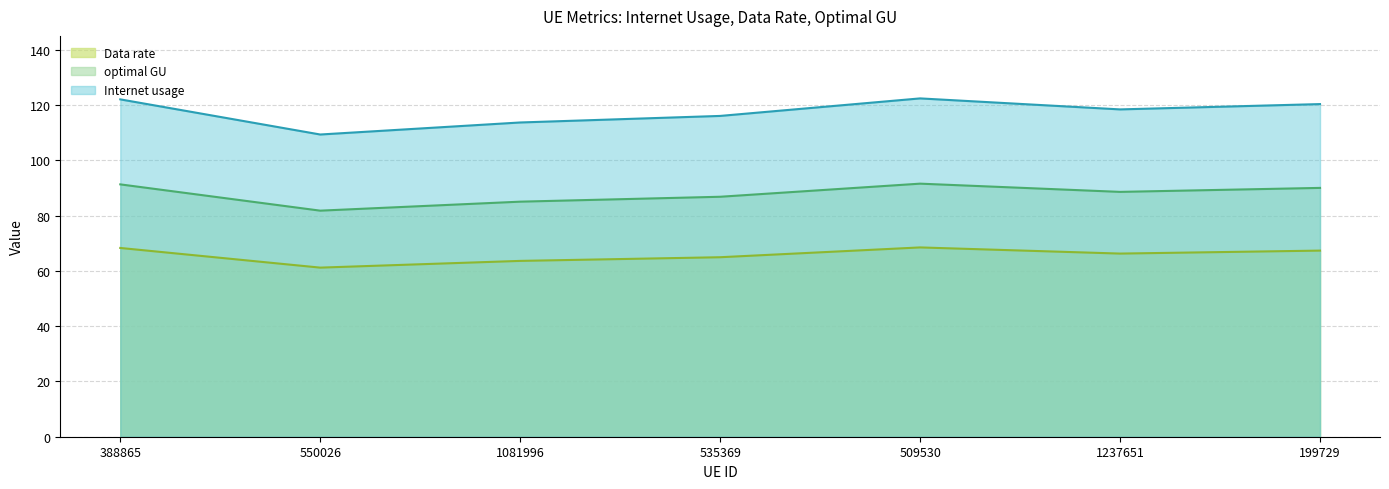

How many data points does each series have?

7